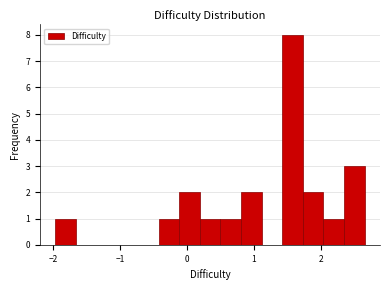

Read against the x-axis, roughly where is the centre of the tallest bar?

1.6